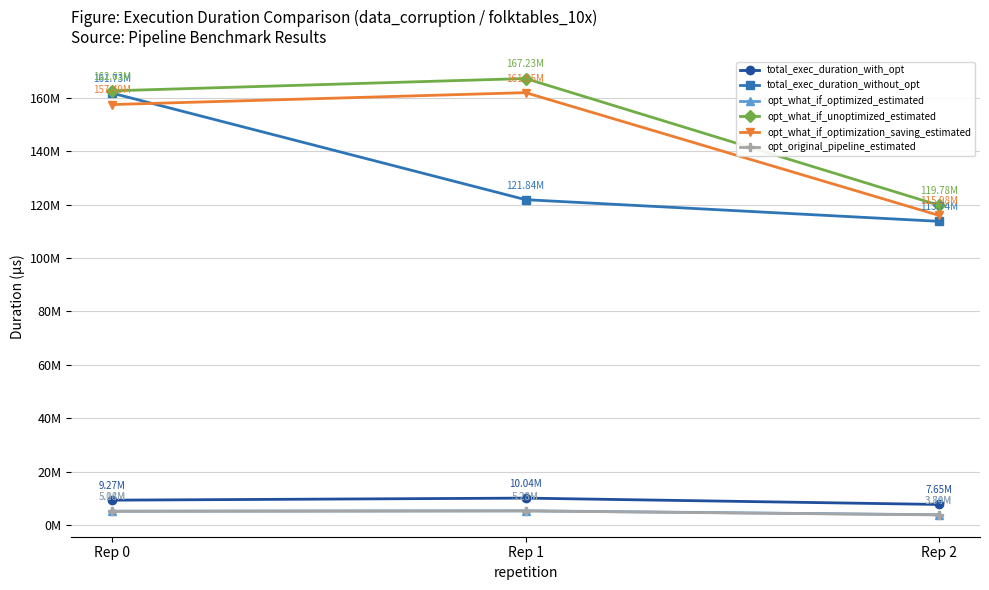

At how many categories does at least one series exceed 59412573?

3